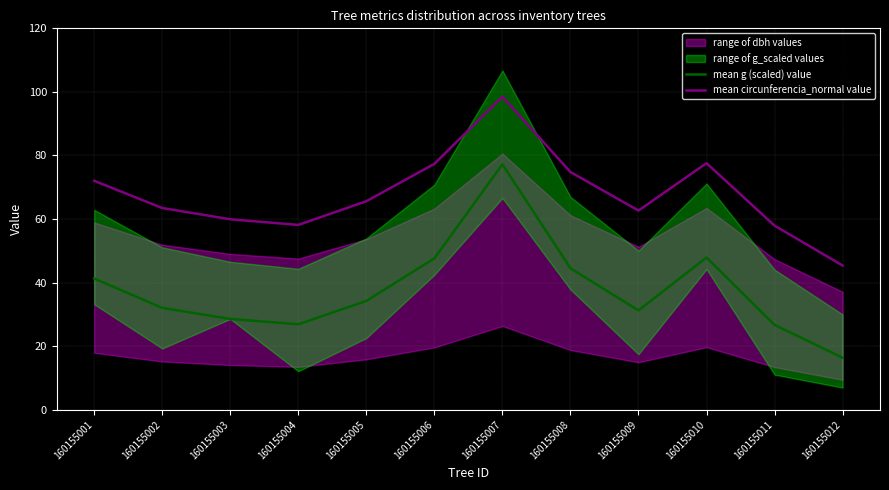

Reading right to left, list all the values displayed in this chart.

mean g (scaled) value: 16.4	26.7	47.9	31.3	44.5	77.2	47.6	34.3	26.9	28.6	32.1	41.3
mean circunferencia_normal value: 45.4	57.9	77.6	62.7	74.8	98.5	77.4	65.6	58.2	59.9	63.5	72.0